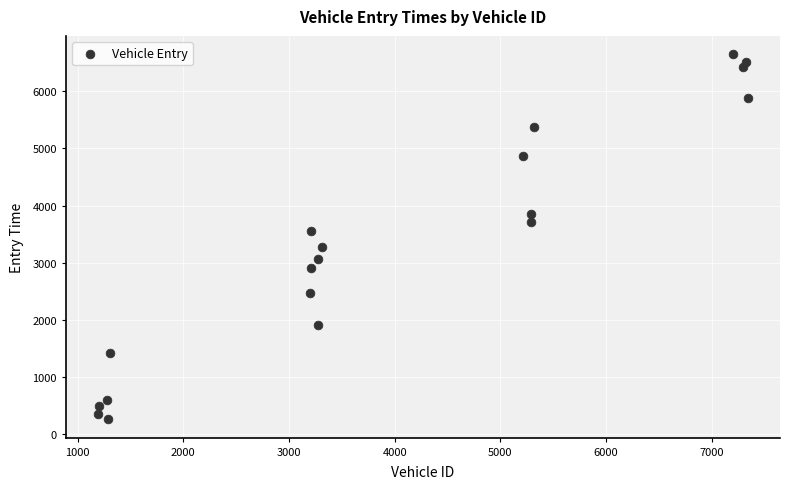

What Y value in the scatter plot is closest to 3453?

3547